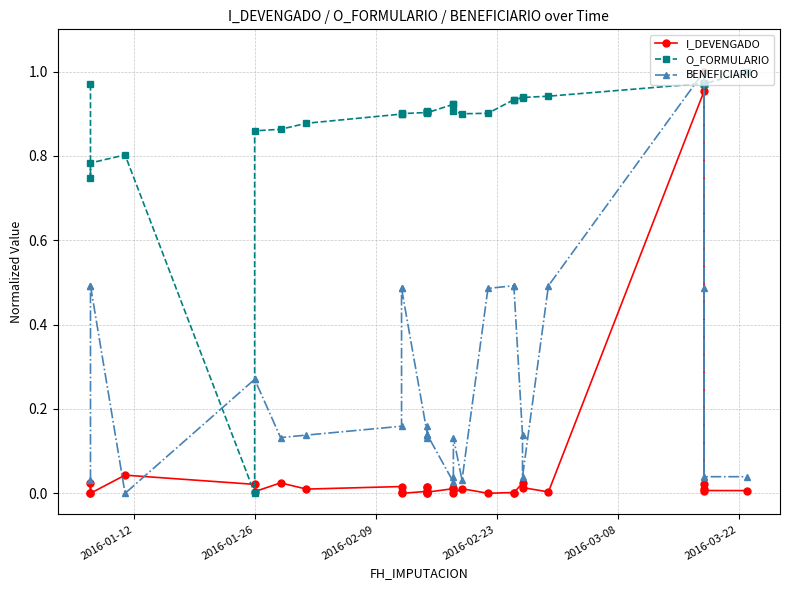

What is the average value of the I_DEVENGADO series?

0.1